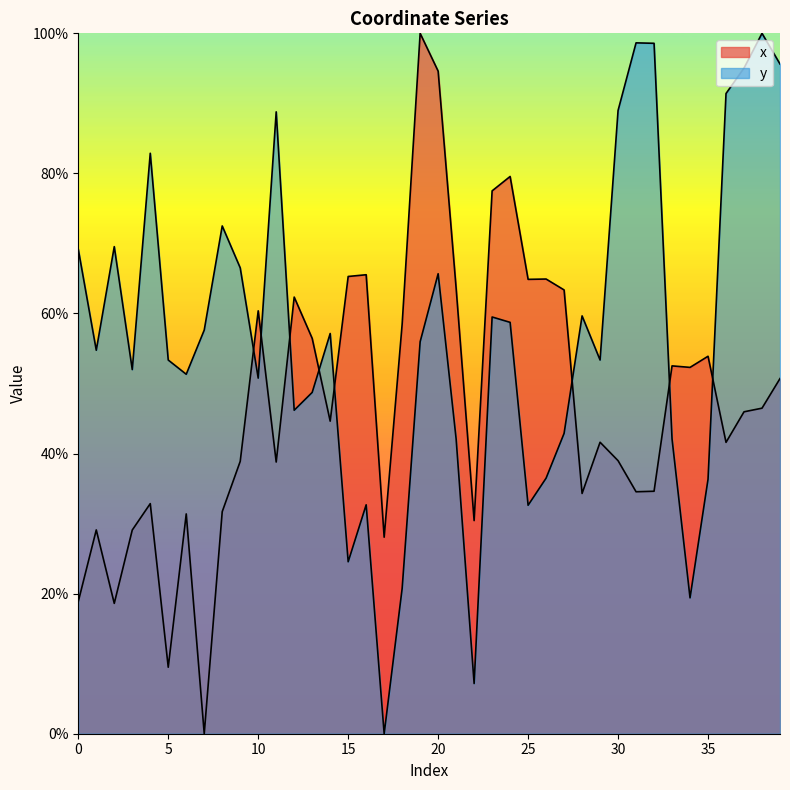

How many interior local peaks does the y series have?

11